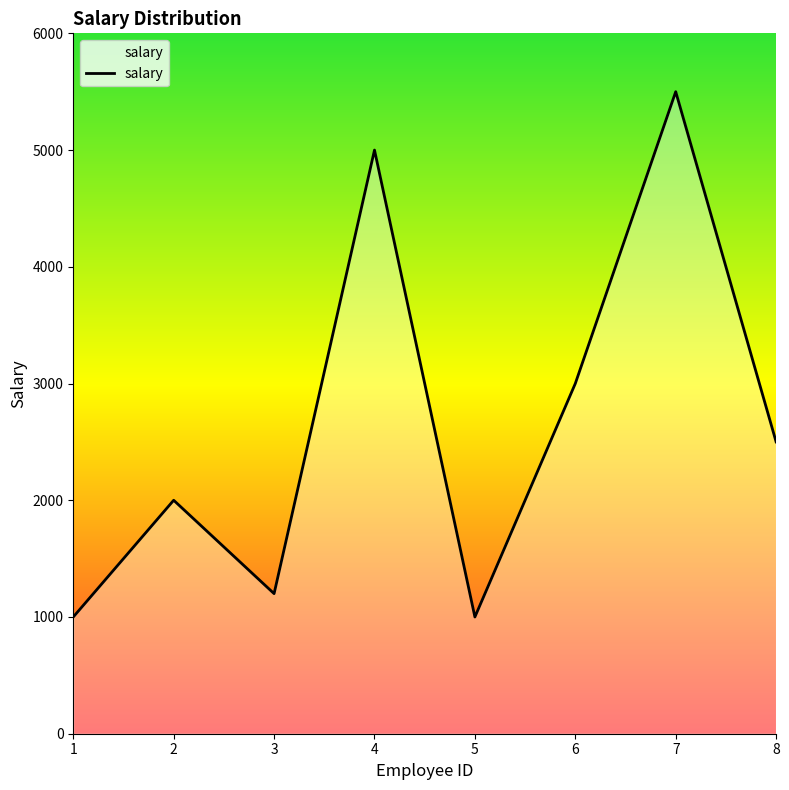

Where is the first local minimum?

3